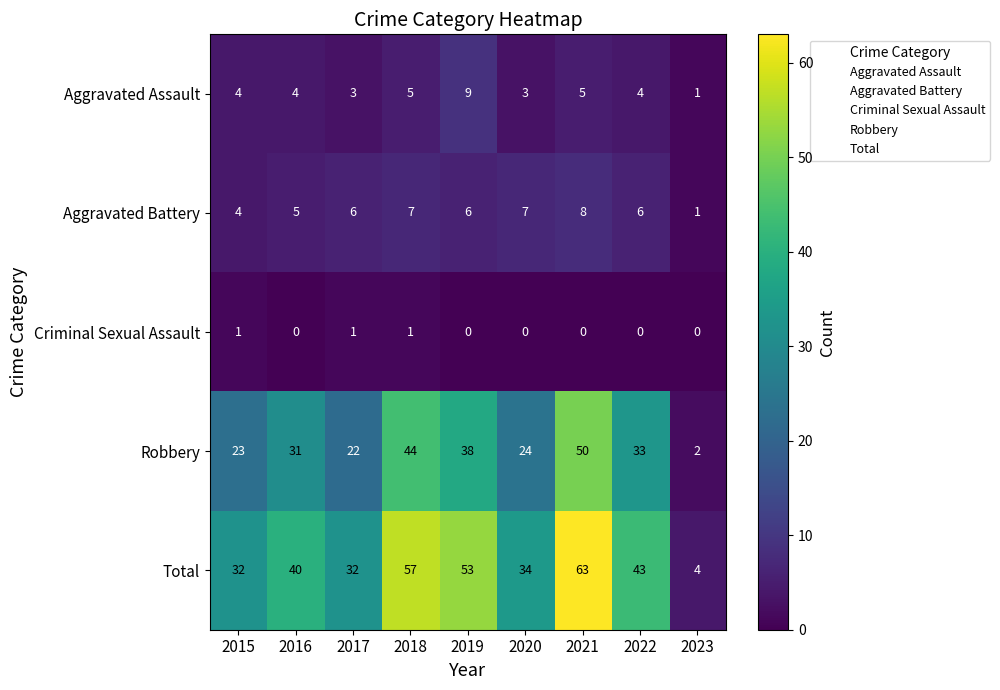

At which category does the chart reach its peak across all series?

2021